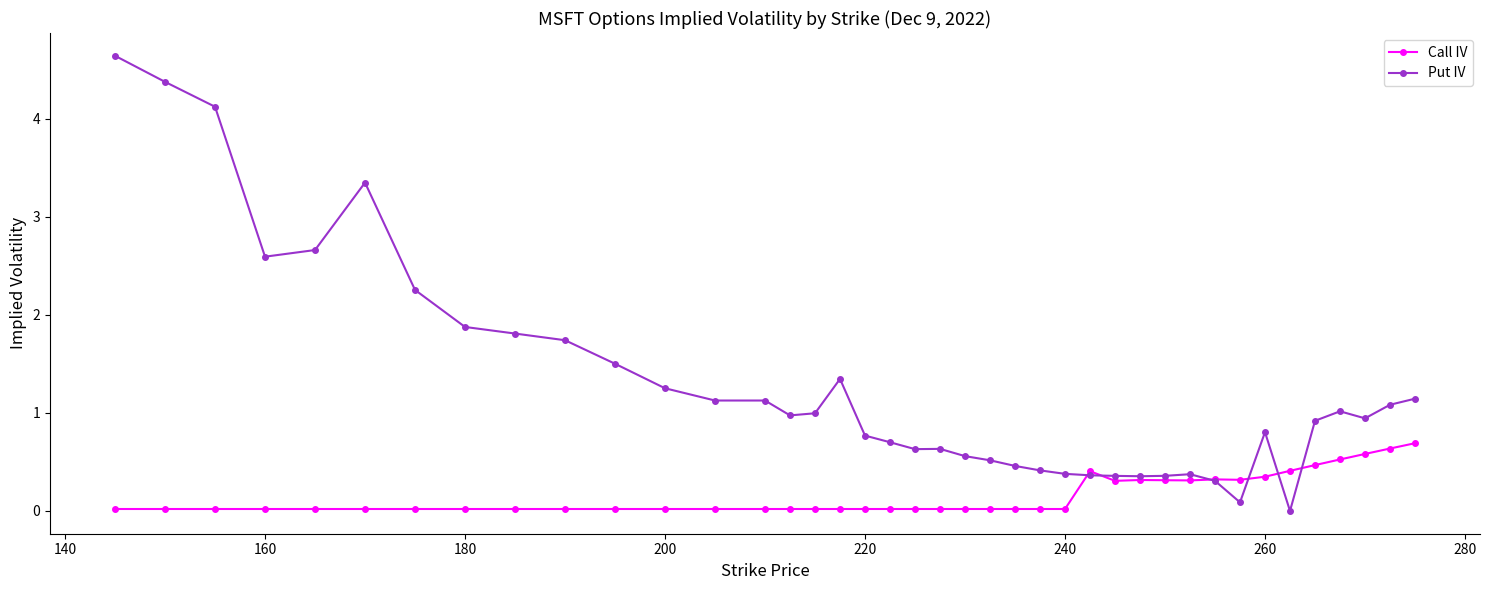

What is the value of the Put IV point at the 28th from the left?

0.4